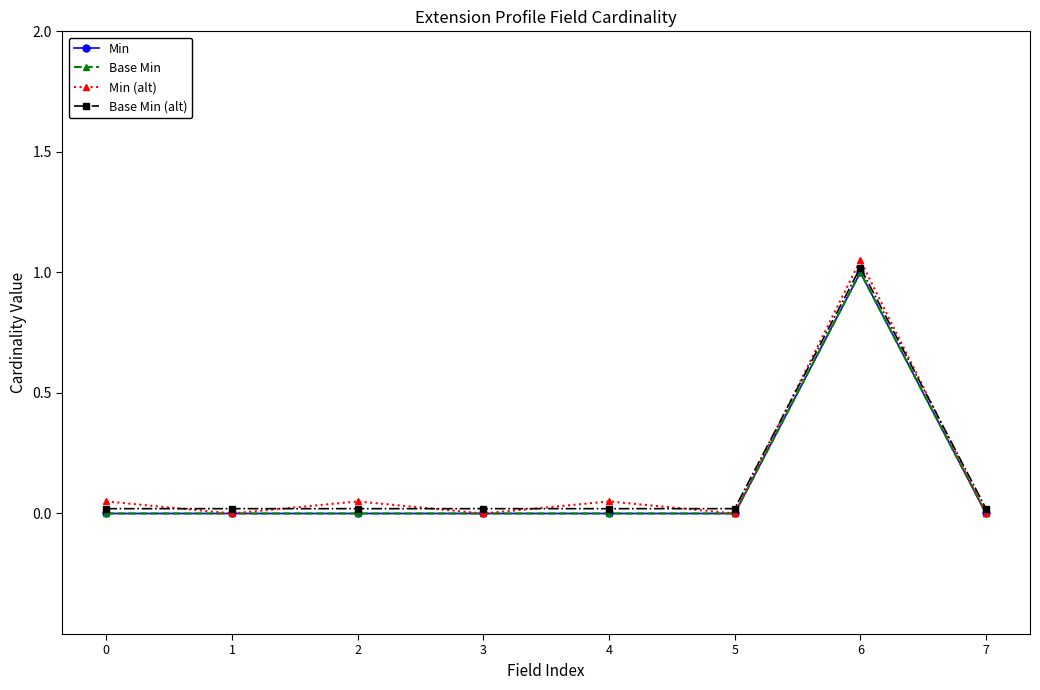

True or false: Base Min and Min (alt) cross at least once.

False